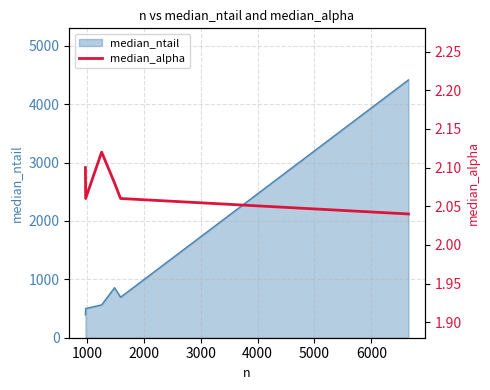

Reading left to right, what are all the values shown in this chart?

2.1	2.1	2.1	2.1	2.1	2.0